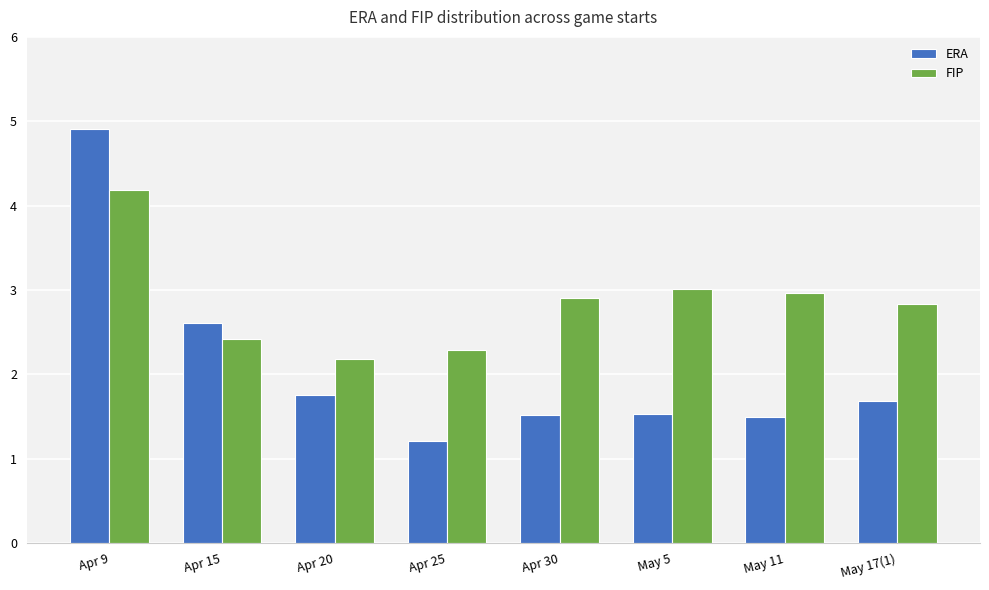

The ERA series shows 4.9 at Apr 9. True or false?

True